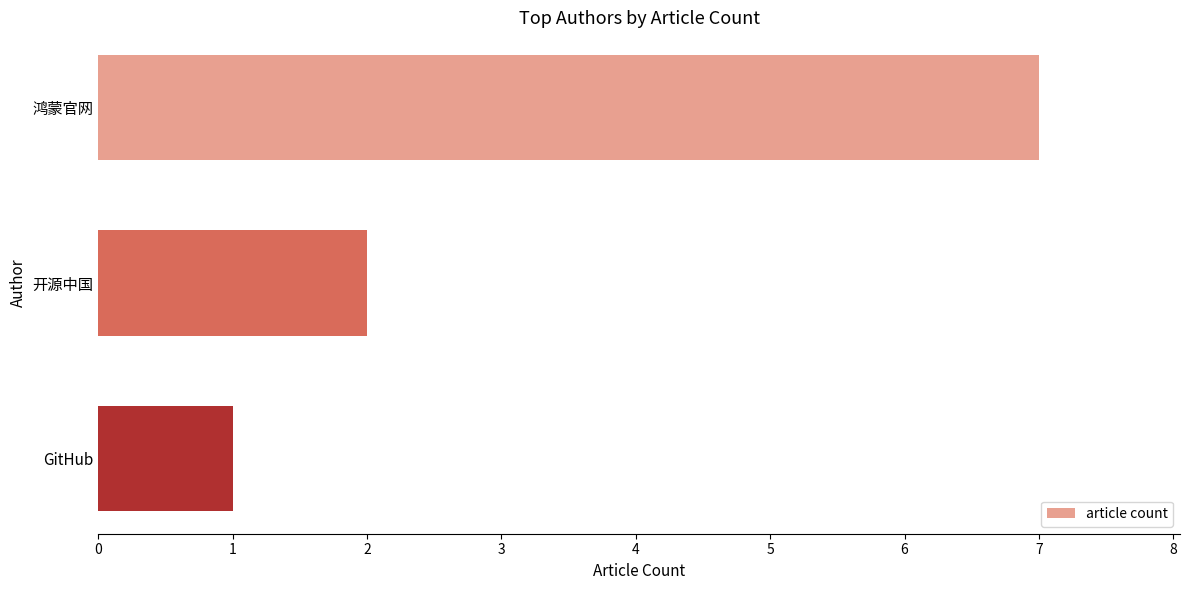

Reading top to bottom, what are all the values shown in this chart?

7	2	1